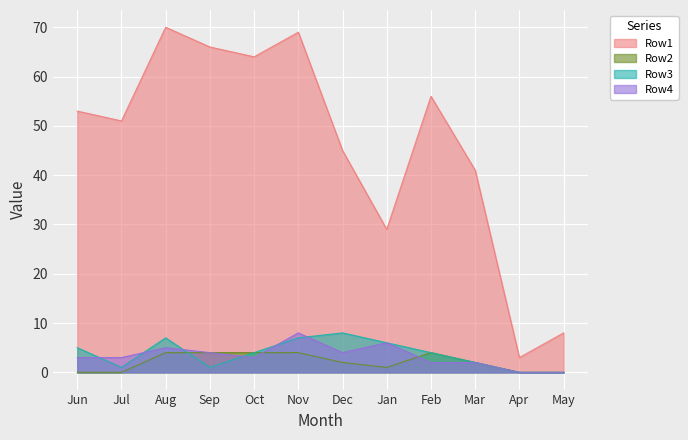

True or false: Row4 has a value of 1 at Feb.

False